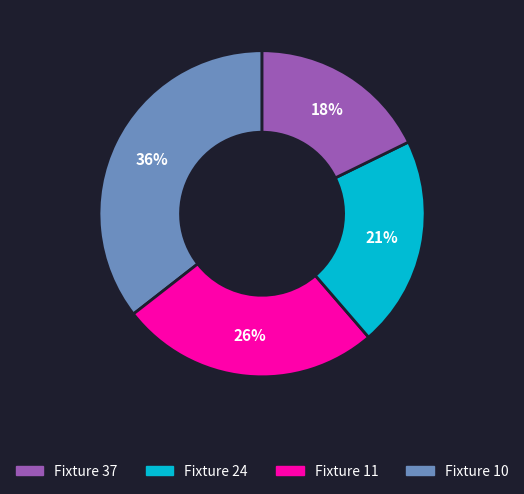

To the nearest percent, what is the average slice percentage?

25%